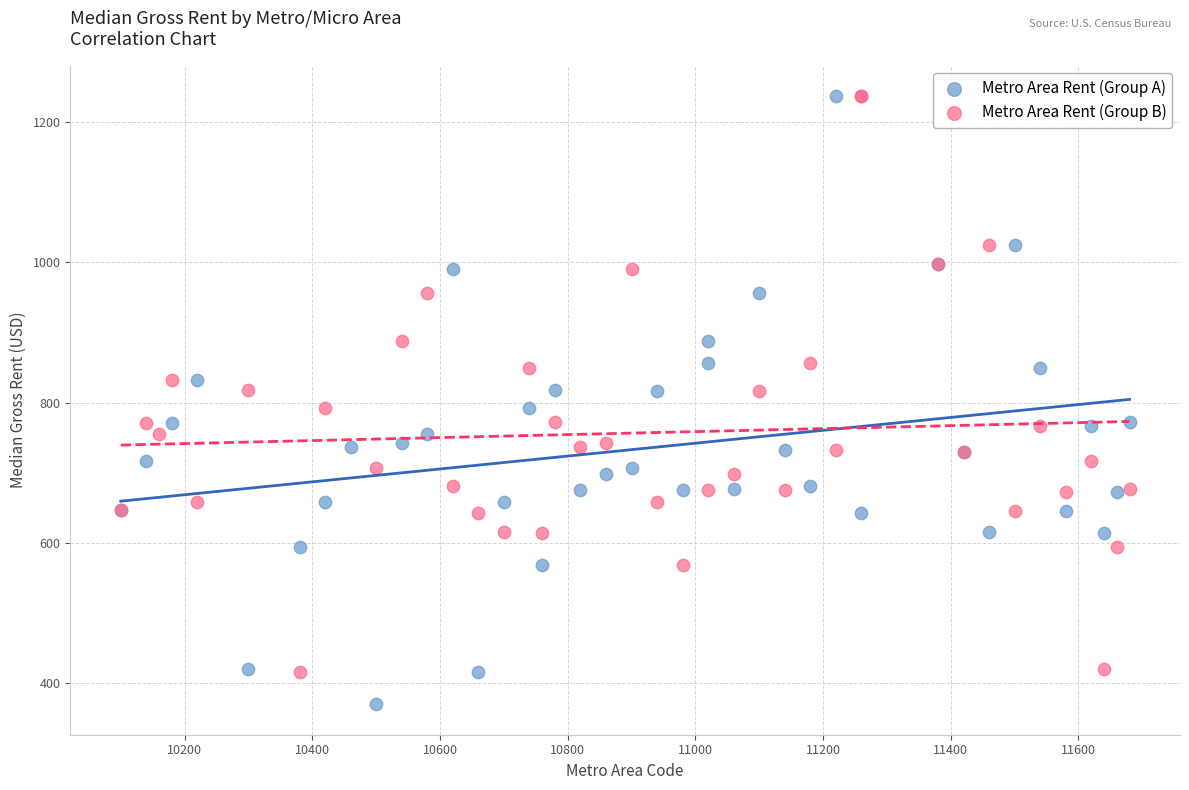

Which series reaches the minimum Y coordinate?

Metro Area Rent (Group A)